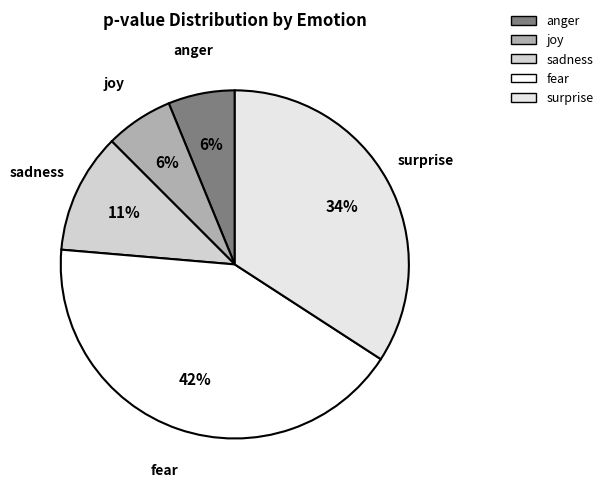

To the nearest percent, what portion does surprise represent?

34%